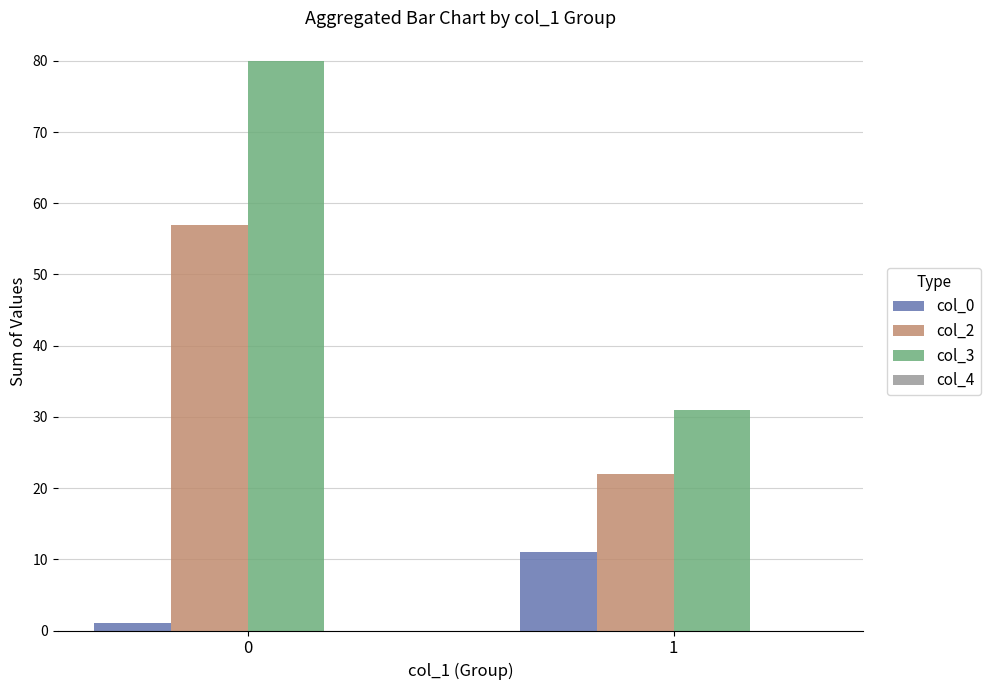

Reading right to left, list all the values displayed in this chart.

col_0: 1=11	0=1
col_2: 1=22	0=57
col_3: 1=31	0=80